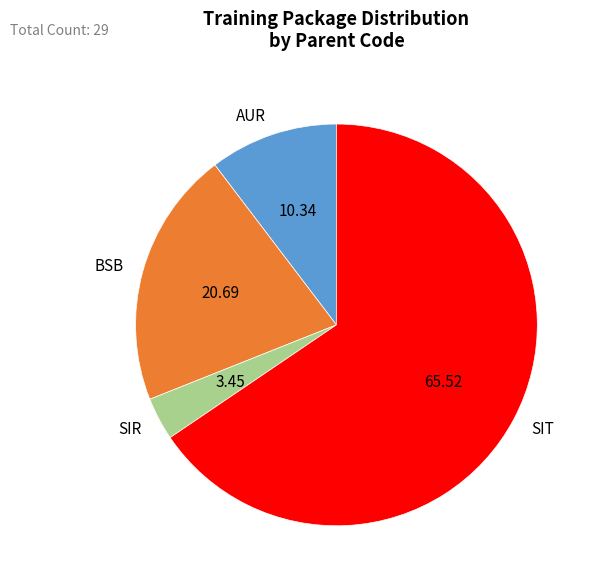

Do BSB and SIR together represent more than half of the pie?

No